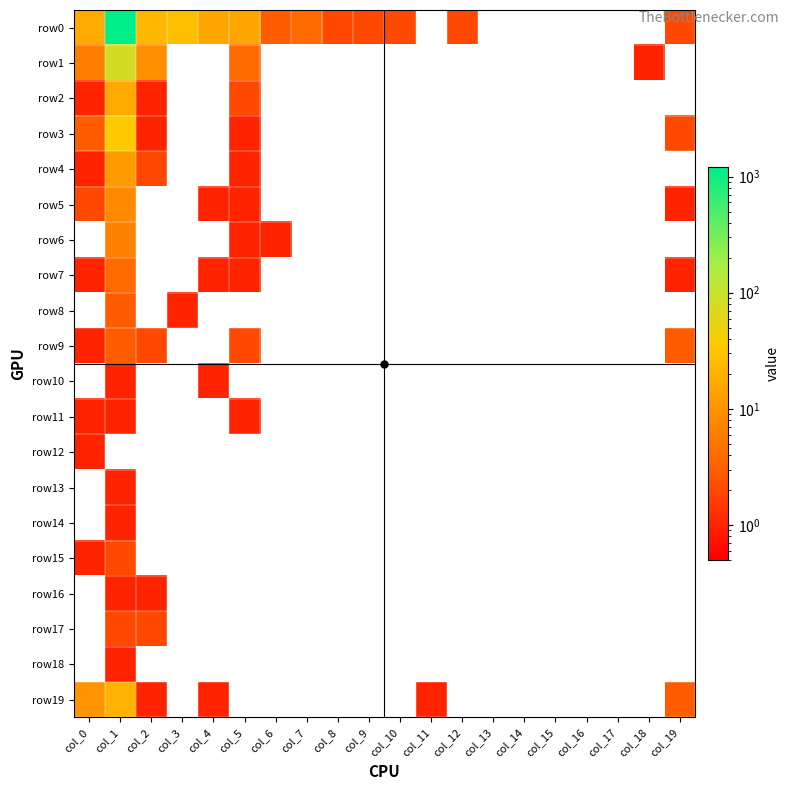

Reading right to left, what are all the values shown in this chart?

row0: col_19=2	col_18=0	col_17=0	col_16=0	col_15=0	col_14=0	col_13=0	col_12=2	col_11=0	col_10=2	col_9=2	col_8=2	col_7=4	col_6=3	col_5=15	col_4=16	col_3=27	col_2=23	col_1=1200	col_0=17
row1: col_19=0	col_18=1	col_17=0	col_16=0	col_15=0	col_14=0	col_13=0	col_12=0	col_11=0	col_10=0	col_9=0	col_8=0	col_7=0	col_6=0	col_5=4	col_4=0	col_3=0	col_2=9	col_1=82	col_0=6
row2: col_19=0	col_18=0	col_17=0	col_16=0	col_15=0	col_14=0	col_13=0	col_12=0	col_11=0	col_10=0	col_9=0	col_8=0	col_7=0	col_6=0	col_5=2	col_4=0	col_3=0	col_2=1	col_1=17	col_0=1
row3: col_19=2	col_18=0	col_17=0	col_16=0	col_15=0	col_14=0	col_13=0	col_12=0	col_11=0	col_10=0	col_9=0	col_8=0	col_7=0	col_6=0	col_5=1	col_4=0	col_3=0	col_2=1	col_1=36	col_0=3
row4: col_19=0	col_18=0	col_17=0	col_16=0	col_15=0	col_14=0	col_13=0	col_12=0	col_11=0	col_10=0	col_9=0	col_8=0	col_7=0	col_6=0	col_5=1	col_4=0	col_3=0	col_2=2	col_1=12	col_0=1
row5: col_19=1	col_18=0	col_17=0	col_16=0	col_15=0	col_14=0	col_13=0	col_12=0	col_11=0	col_10=0	col_9=0	col_8=0	col_7=0	col_6=0	col_5=1	col_4=1	col_3=0	col_2=0	col_1=8	col_0=2
row6: col_19=0	col_18=0	col_17=0	col_16=0	col_15=0	col_14=0	col_13=0	col_12=0	col_11=0	col_10=0	col_9=0	col_8=0	col_7=0	col_6=1	col_5=1	col_4=0	col_3=0	col_2=0	col_1=7	col_0=0
row7: col_19=1	col_18=0	col_17=0	col_16=0	col_15=0	col_14=0	col_13=0	col_12=0	col_11=0	col_10=0	col_9=0	col_8=0	col_7=0	col_6=0	col_5=1	col_4=1	col_3=0	col_2=0	col_1=4	col_0=1
row8: col_19=0	col_18=0	col_17=0	col_16=0	col_15=0	col_14=0	col_13=0	col_12=0	col_11=0	col_10=0	col_9=0	col_8=0	col_7=0	col_6=0	col_5=0	col_4=0	col_3=1	col_2=0	col_1=3	col_0=0
row9: col_19=3	col_18=0	col_17=0	col_16=0	col_15=0	col_14=0	col_13=0	col_12=0	col_11=0	col_10=0	col_9=0	col_8=0	col_7=0	col_6=0	col_5=2	col_4=0	col_3=0	col_2=2	col_1=3	col_0=1
row10: col_19=0	col_18=0	col_17=0	col_16=0	col_15=0	col_14=0	col_13=0	col_12=0	col_11=0	col_10=0	col_9=0	col_8=0	col_7=0	col_6=0	col_5=0	col_4=1	col_3=0	col_2=0	col_1=1	col_0=0
row11: col_19=0	col_18=0	col_17=0	col_16=0	col_15=0	col_14=0	col_13=0	col_12=0	col_11=0	col_10=0	col_9=0	col_8=0	col_7=0	col_6=0	col_5=1	col_4=0	col_3=0	col_2=0	col_1=1	col_0=1
row12: col_19=0	col_18=0	col_17=0	col_16=0	col_15=0	col_14=0	col_13=0	col_12=0	col_11=0	col_10=0	col_9=0	col_8=0	col_7=0	col_6=0	col_5=0	col_4=0	col_3=0	col_2=0	col_1=0	col_0=1
row13: col_19=0	col_18=0	col_17=0	col_16=0	col_15=0	col_14=0	col_13=0	col_12=0	col_11=0	col_10=0	col_9=0	col_8=0	col_7=0	col_6=0	col_5=0	col_4=0	col_3=0	col_2=0	col_1=1	col_0=0
row14: col_19=0	col_18=0	col_17=0	col_16=0	col_15=0	col_14=0	col_13=0	col_12=0	col_11=0	col_10=0	col_9=0	col_8=0	col_7=0	col_6=0	col_5=0	col_4=0	col_3=0	col_2=0	col_1=1	col_0=0
row15: col_19=0	col_18=0	col_17=0	col_16=0	col_15=0	col_14=0	col_13=0	col_12=0	col_11=0	col_10=0	col_9=0	col_8=0	col_7=0	col_6=0	col_5=0	col_4=0	col_3=0	col_2=0	col_1=2	col_0=1
row16: col_19=0	col_18=0	col_17=0	col_16=0	col_15=0	col_14=0	col_13=0	col_12=0	col_11=0	col_10=0	col_9=0	col_8=0	col_7=0	col_6=0	col_5=0	col_4=0	col_3=0	col_2=1	col_1=1	col_0=0
row17: col_19=0	col_18=0	col_17=0	col_16=0	col_15=0	col_14=0	col_13=0	col_12=0	col_11=0	col_10=0	col_9=0	col_8=0	col_7=0	col_6=0	col_5=0	col_4=0	col_3=0	col_2=2	col_1=2	col_0=0
row18: col_19=0	col_18=0	col_17=0	col_16=0	col_15=0	col_14=0	col_13=0	col_12=0	col_11=0	col_10=0	col_9=0	col_8=0	col_7=0	col_6=0	col_5=0	col_4=0	col_3=0	col_2=0	col_1=1	col_0=0
row19: col_19=3	col_18=0	col_17=0	col_16=0	col_15=0	col_14=0	col_13=0	col_12=0	col_11=1	col_10=0	col_9=0	col_8=0	col_7=0	col_6=0	col_5=0	col_4=1	col_3=0	col_2=1	col_1=20	col_0=10